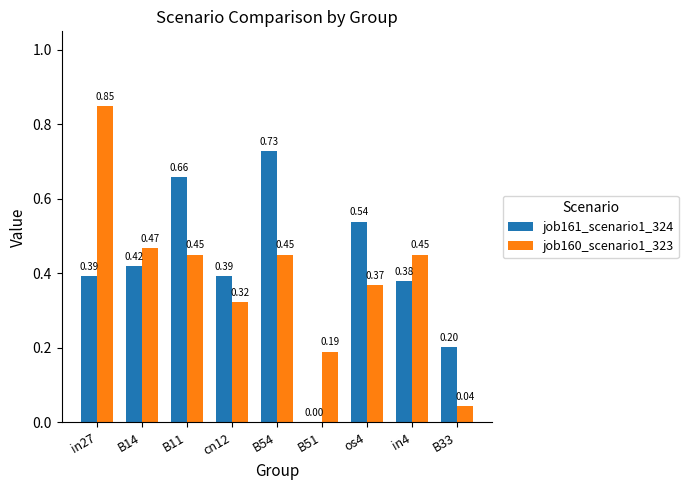

What is the sum of all job160_scenario1_323 values?

3.6